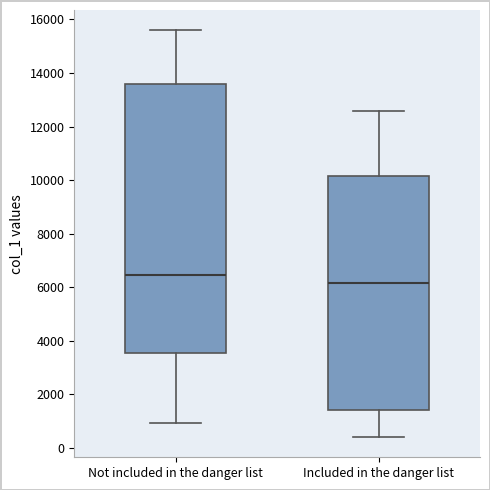

Which box's median line is the lowest?

Included in the danger list